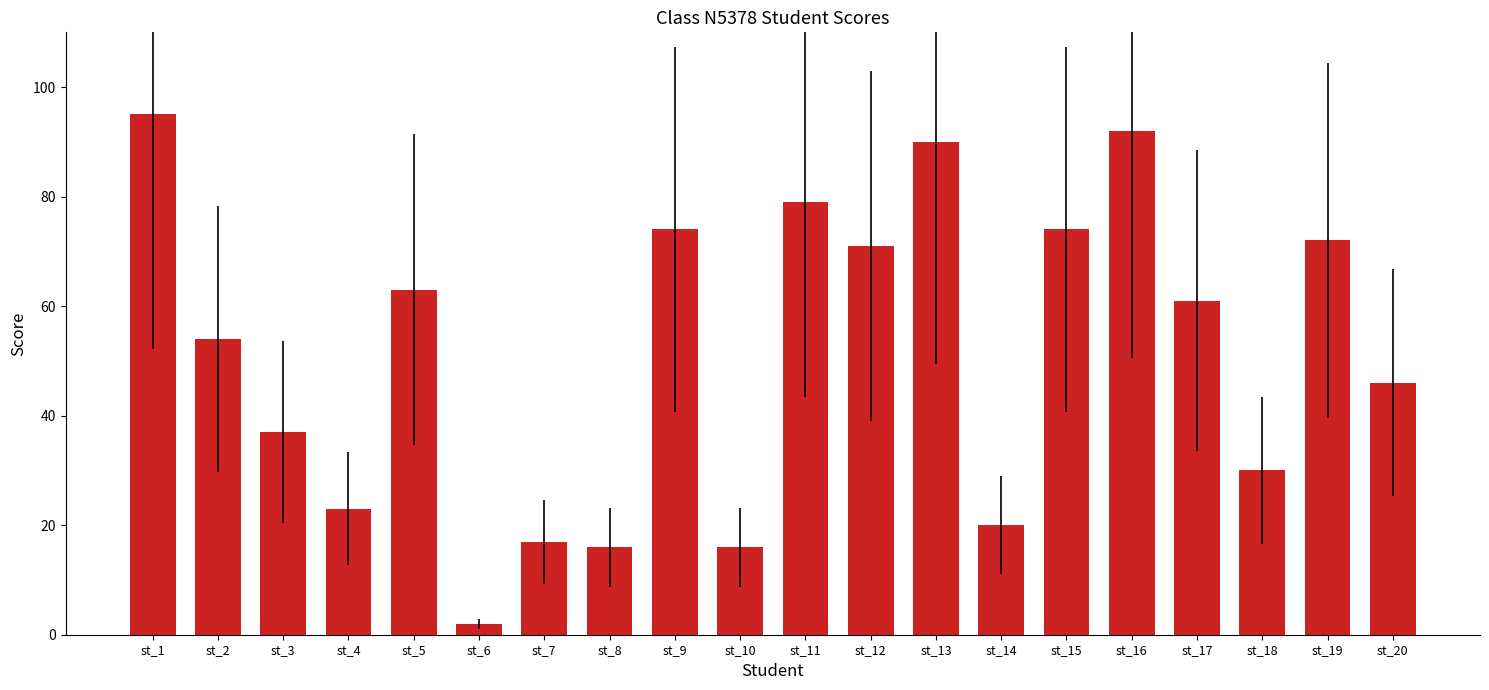

Which category has the highest value across all series?

st_1